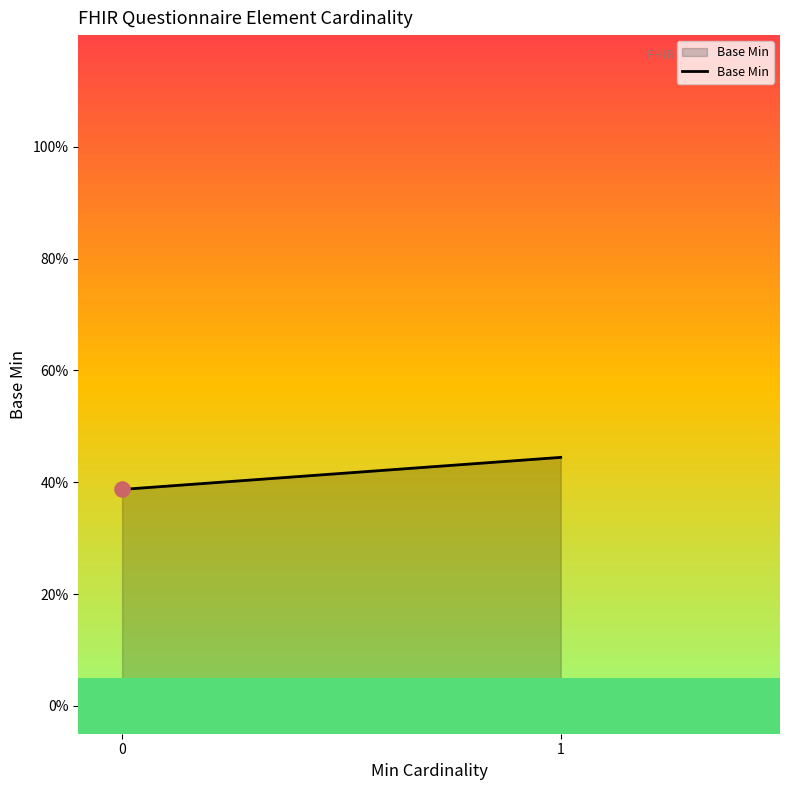

What is the change in value from 0 to 1?

+0.1